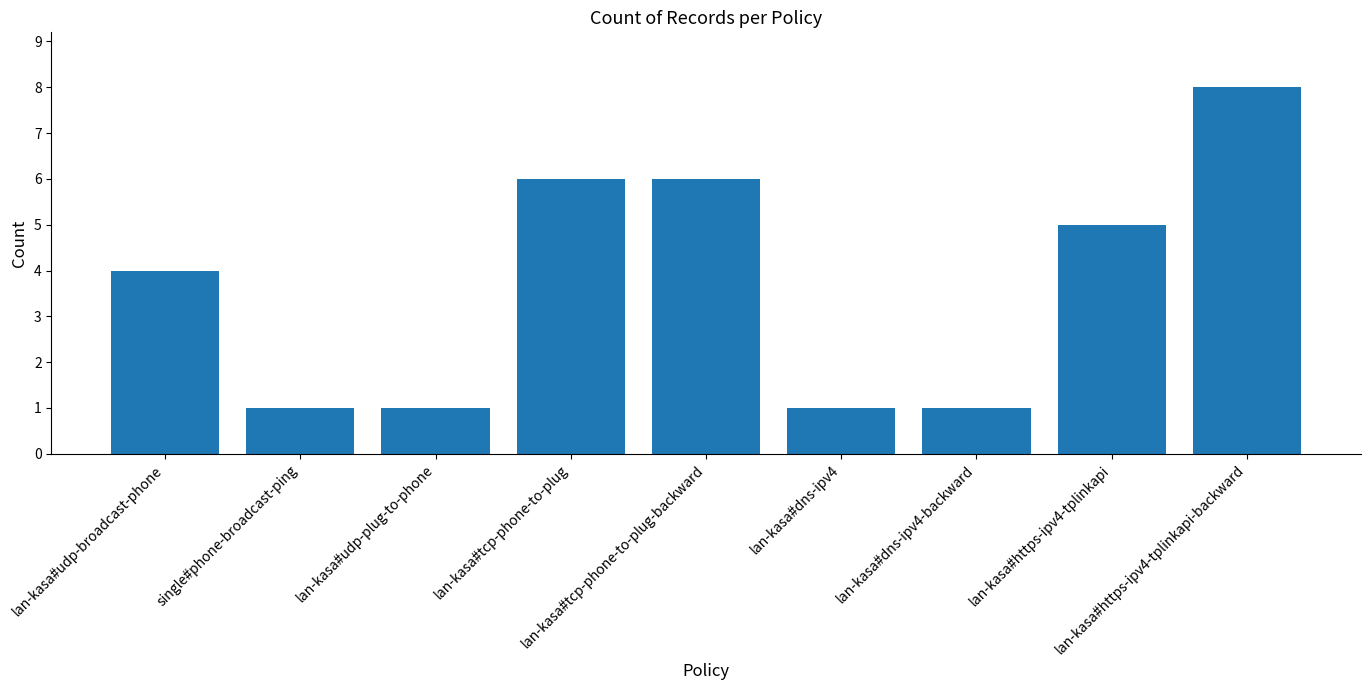

At which category does the chart reach its peak across all series?

lan-kasa#https-ipv4-tplinkapi-backward